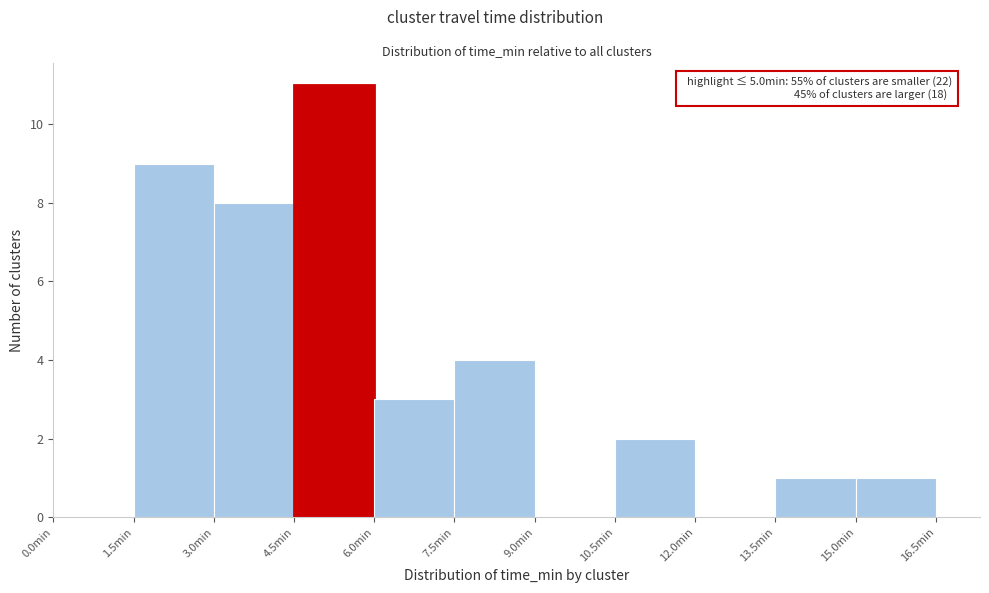

Which range on the x-axis has the tallest bar?

4.5 to 6.0